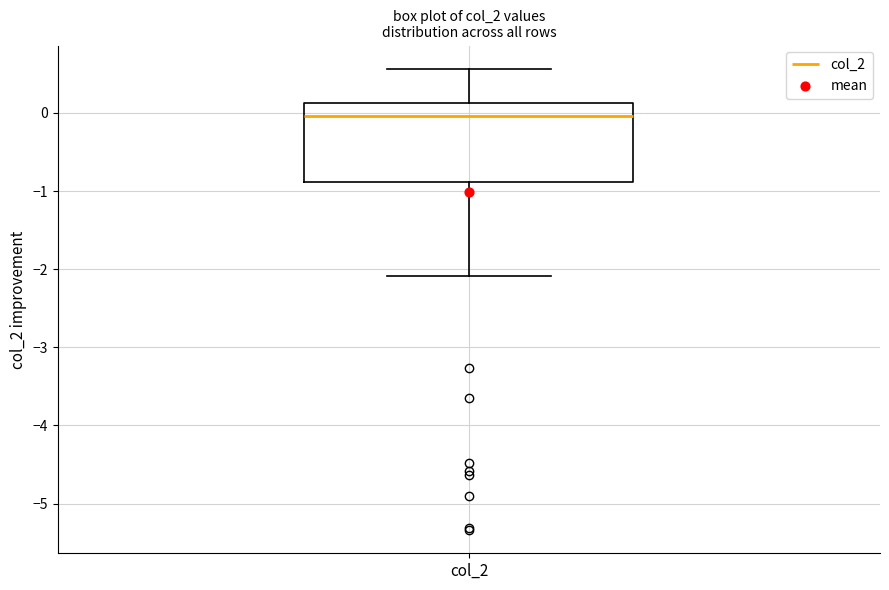

Read this box plot against the y-axis: the position of the median line, the range covered by the box, and the ends of both whiskers. The values are not printed on the chart, so give them approximately, as read against the axis.

median 0.0, box -0.9 to 0.1, whiskers -2.1 to 0.6